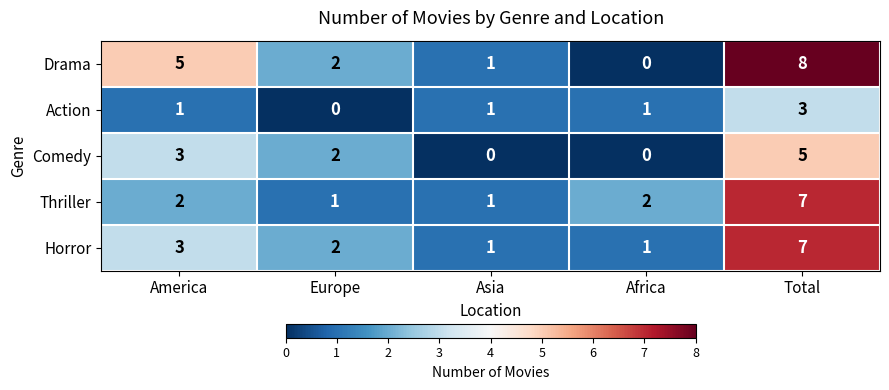

Reading left to right, what are all the values shown in this chart?

Drama: 5	2	1	0	8
Action: 1	0	1	1	3
Comedy: 3	2	0	0	5
Thriller: 2	1	1	2	7
Horror: 3	2	1	1	7